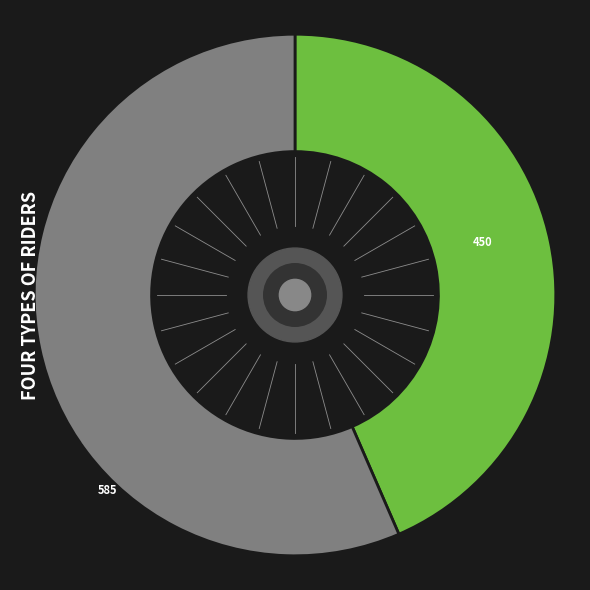

Does 585 represent more than half of the total?

Yes